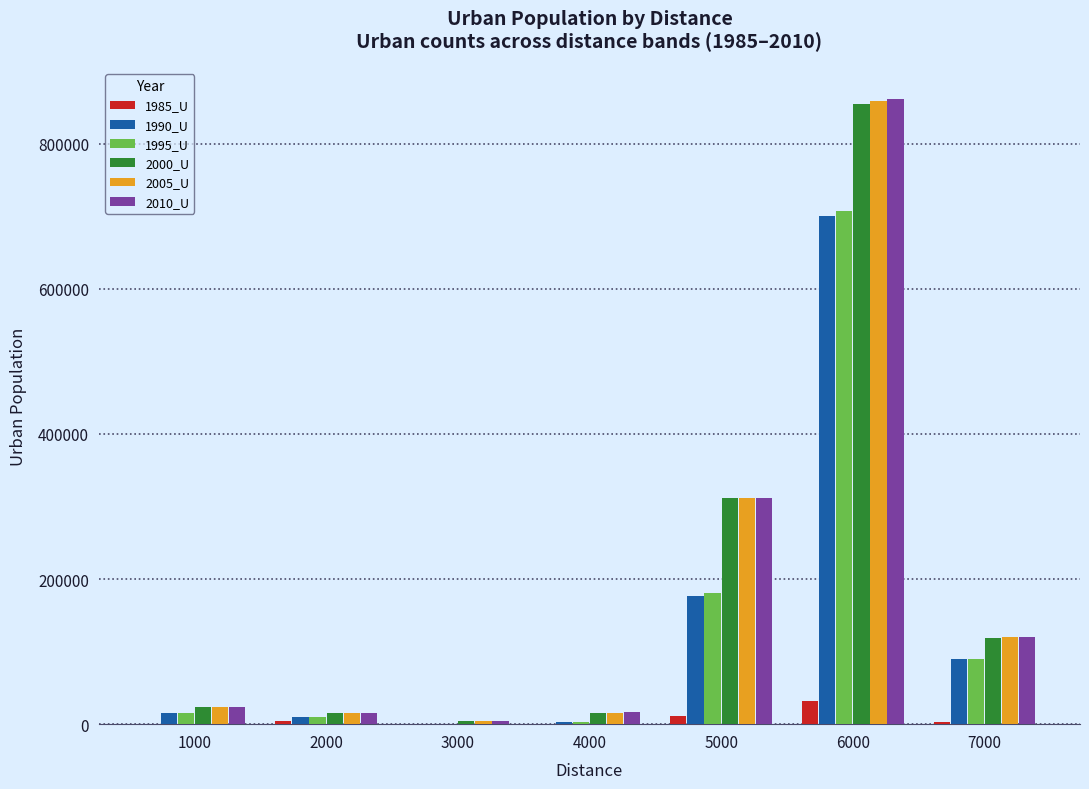

The 2010_U series shows 312217 at 5000. True or false?

True